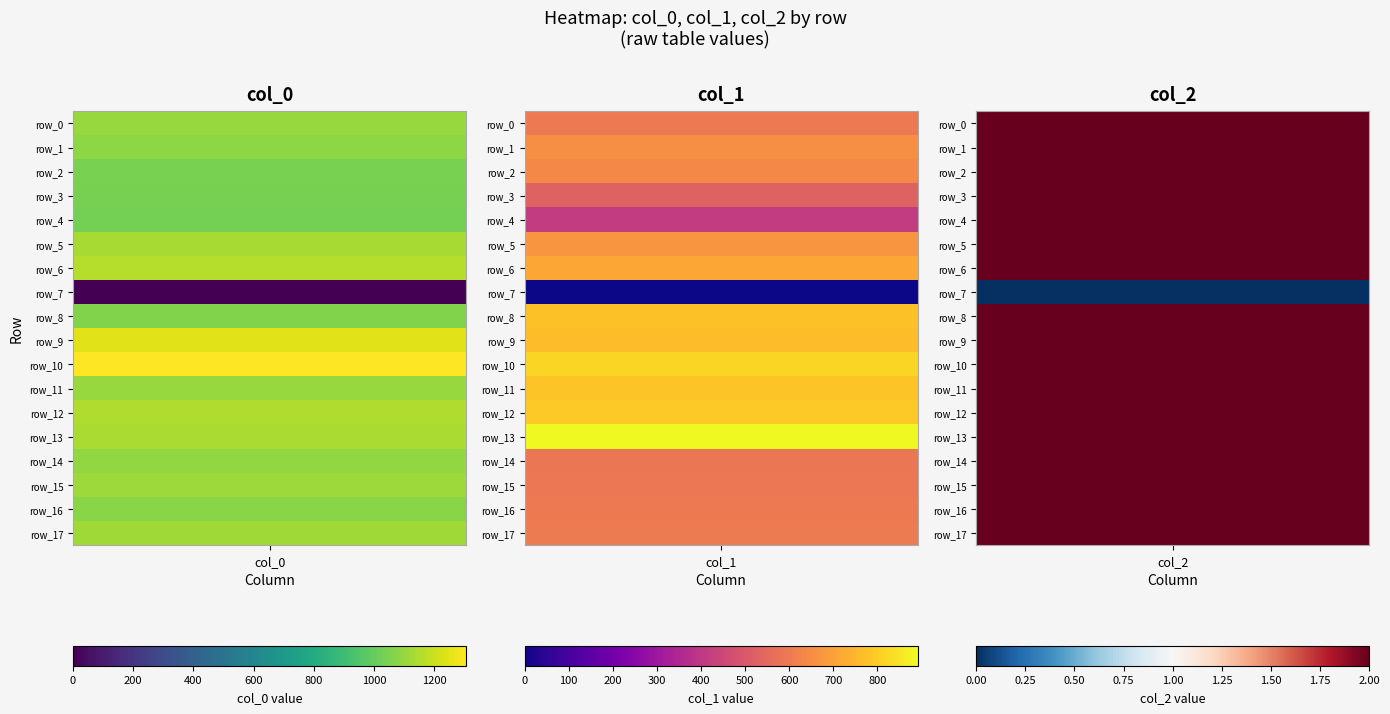

Reading right to left, extract all data points from this chart.

row_0: col_2=2.0	col_1=597.4	col_0=1106.7
row_1: col_2=2.0	col_1=654.8	col_0=1086.7
row_2: col_2=2.0	col_1=637.9	col_0=1043.3
row_3: col_2=2.0	col_1=529.9	col_0=1036.7
row_4: col_2=2.0	col_1=411.8	col_0=1033.3
row_5: col_2=2.0	col_1=671.6	col_0=1133.3
row_6: col_2=2.0	col_1=715.5	col_0=1163.3
row_7: col_2=0.0	col_1=0.0	col_0=0.0
row_8: col_2=2.0	col_1=772.9	col_0=1060.0
row_9: col_2=2.0	col_1=762.8	col_0=1246.7
row_10: col_2=2.0	col_1=816.8	col_0=1306.7
row_11: col_2=2.0	col_1=783.0	col_0=1103.3
row_12: col_2=2.0	col_1=793.1	col_0=1150.0
row_13: col_2=2.0	col_1=891.0	col_0=1140.0
row_14: col_2=2.0	col_1=587.2	col_0=1093.3
row_15: col_2=2.0	col_1=590.6	col_0=1113.3
row_16: col_2=2.0	col_1=597.4	col_0=1076.7
row_17: col_2=2.0	col_1=600.8	col_0=1120.0